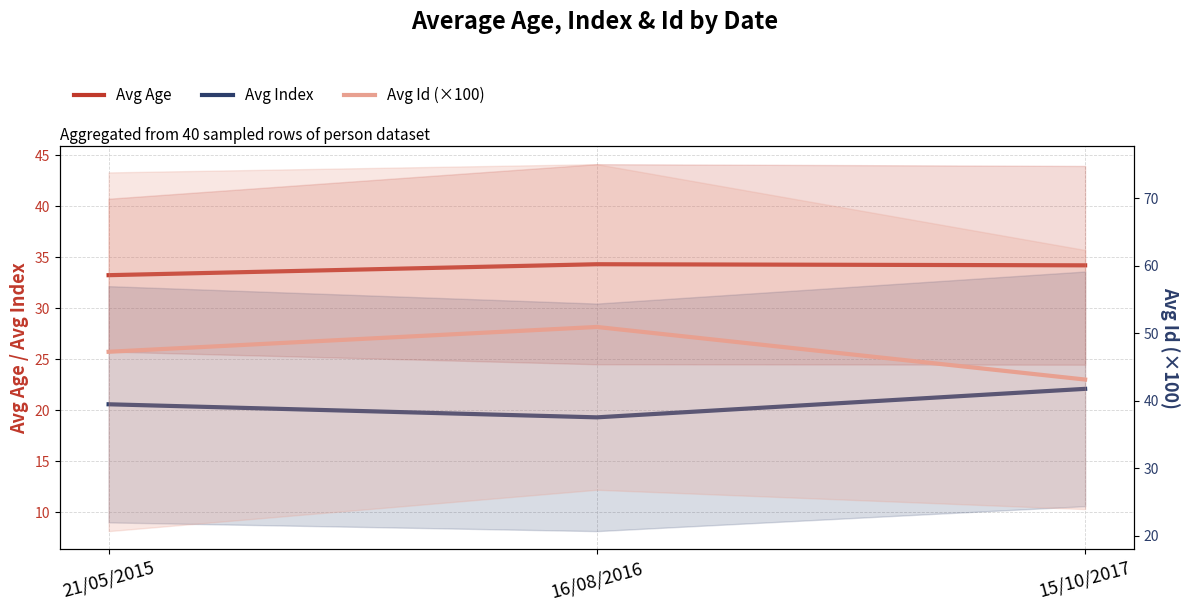

Rank the series by their maximum value, from highest to lowest.

Avg Id (×100), Avg Age, Avg Index